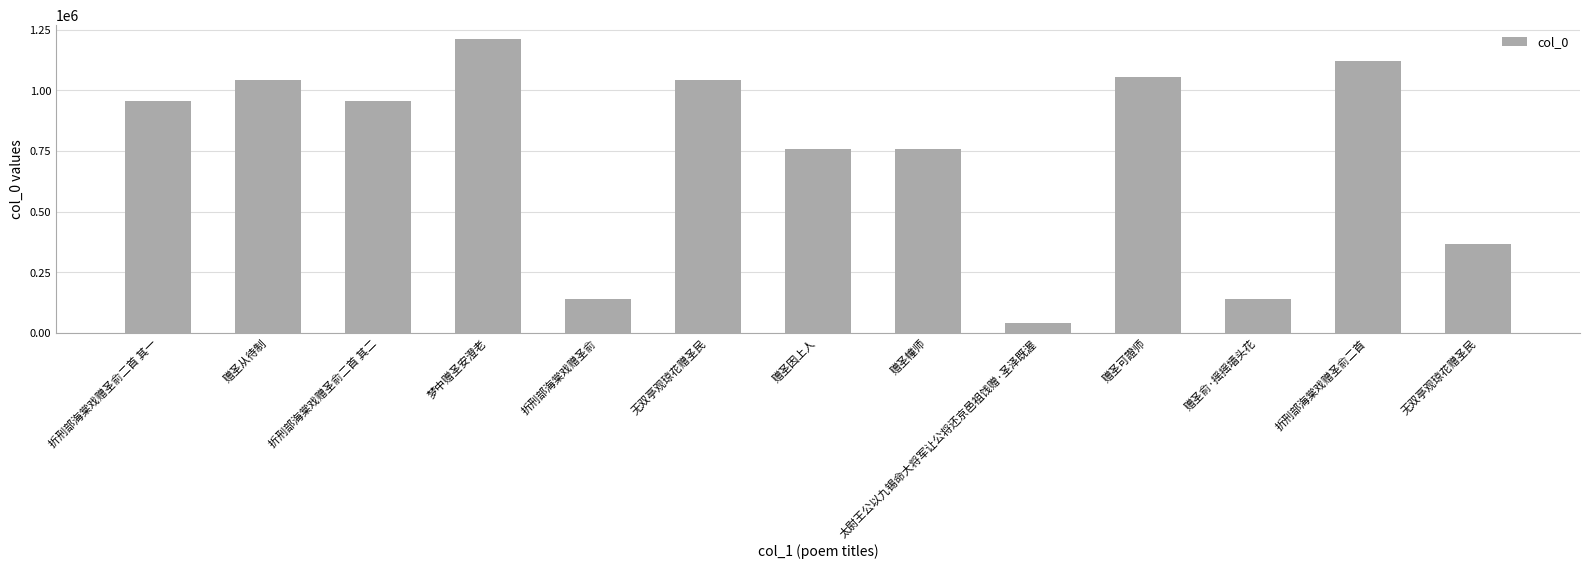

What is the change in value from 折刑部海棠戏赠圣俞二首 其二 to 赠圣幢师?

-197081